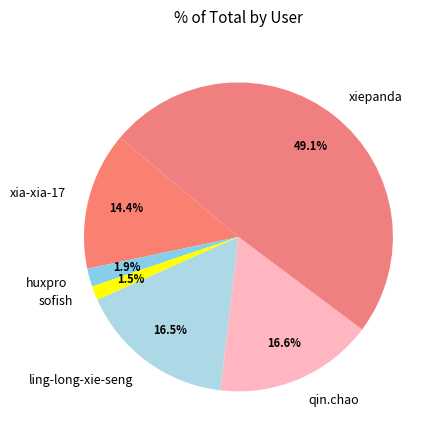

Which slice is the largest?

xiepanda